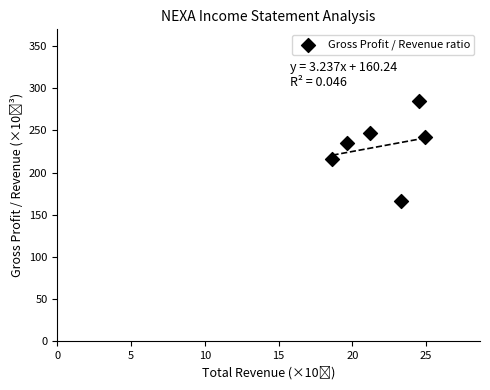

What is the range of X values (max minus min)?

6.3